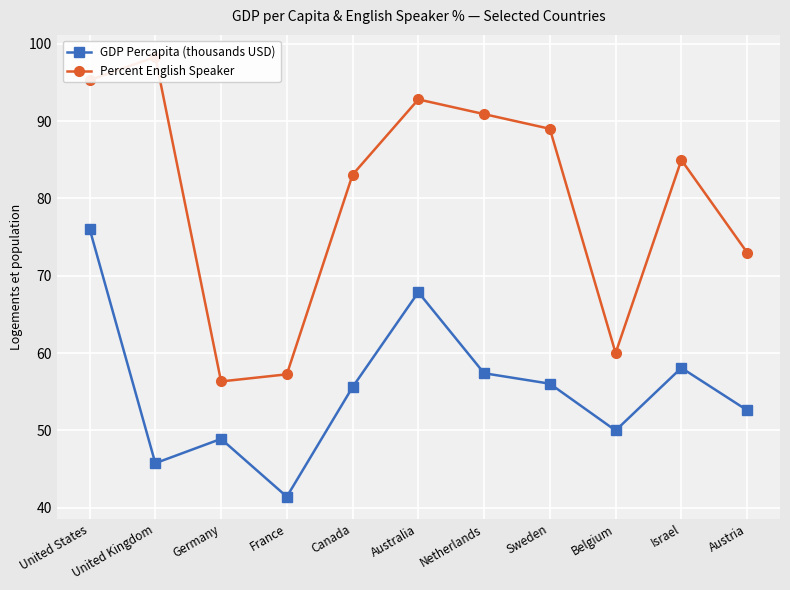

At which category does Percent English Speaker reach its first local valley?

Germany